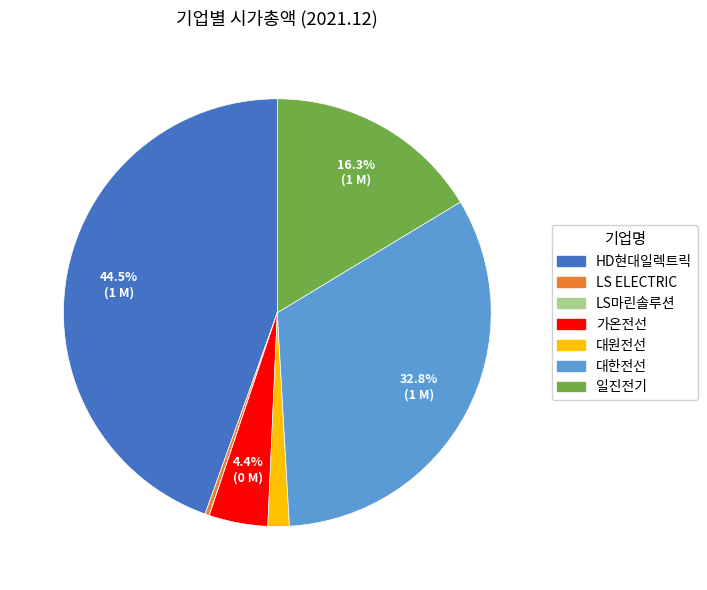

Which slice is the largest?

HD현대일렉트릭